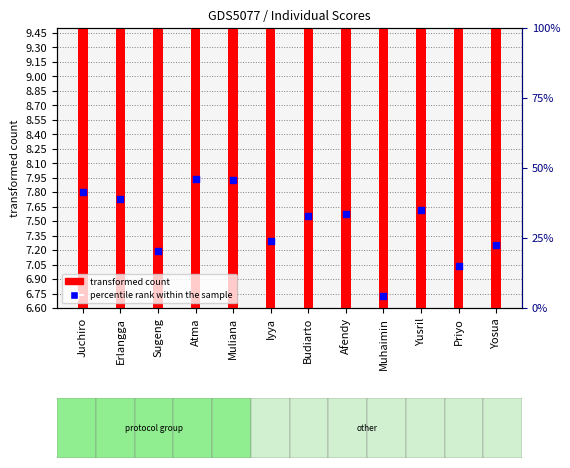

Which series reaches the minimum Y coordinate?

percentile rank within the sample